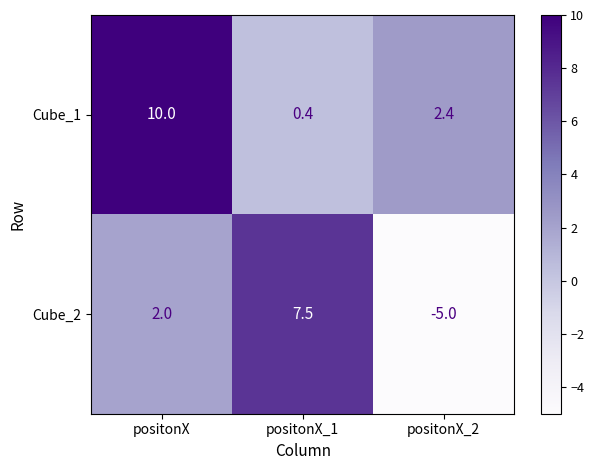

Reading right to left, extract all data points from this chart.

Cube_1: 2.4	0.4	10.0
Cube_2: -5.0	7.5	2.0